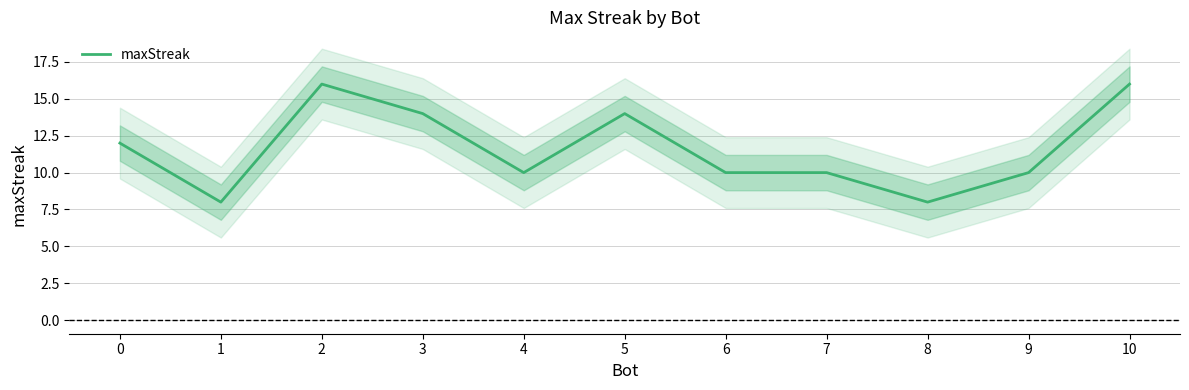

Where is the first local maximum?

2